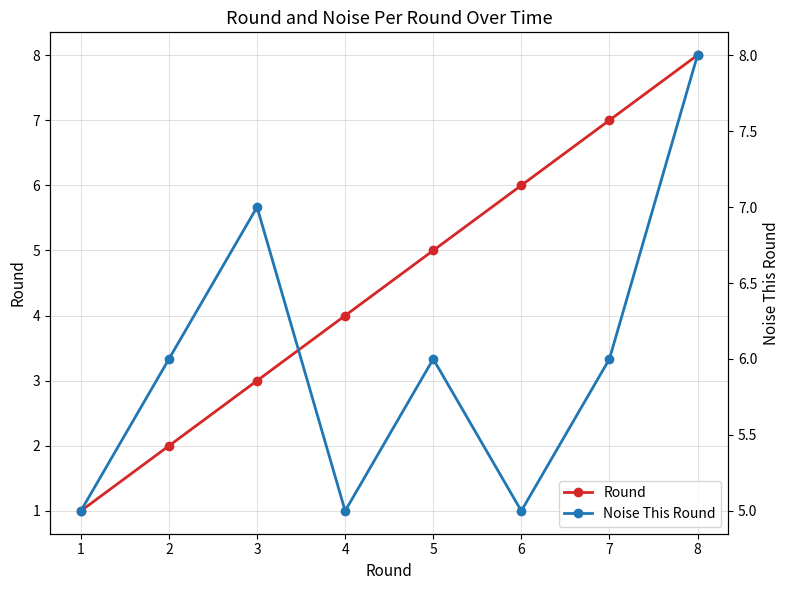

Reading right to left, extract all data points from this chart.

Round: 8	7	6	5	4	3	2	1
Noise This Round: 8	6	5	6	5	7	6	5